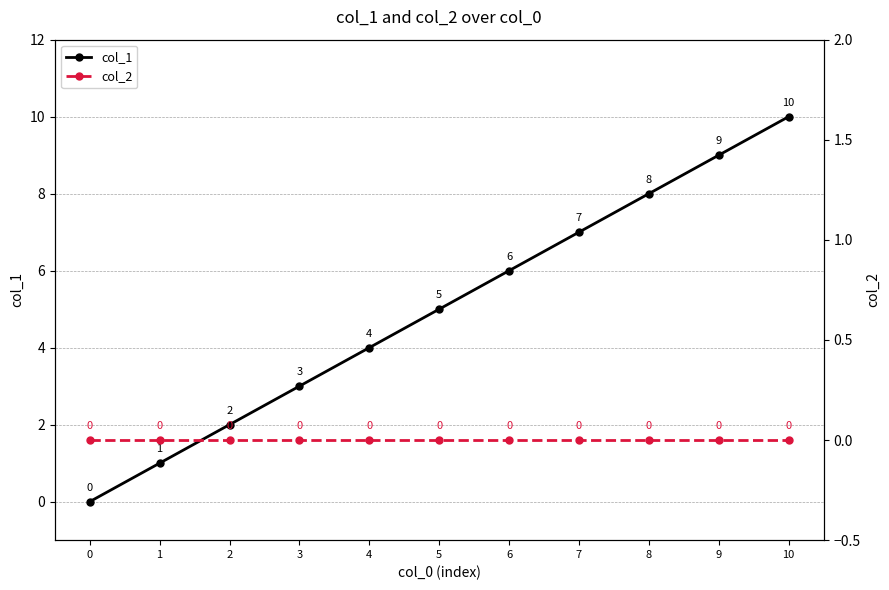

What is the difference between the col_1 values at 2 and 6?

4